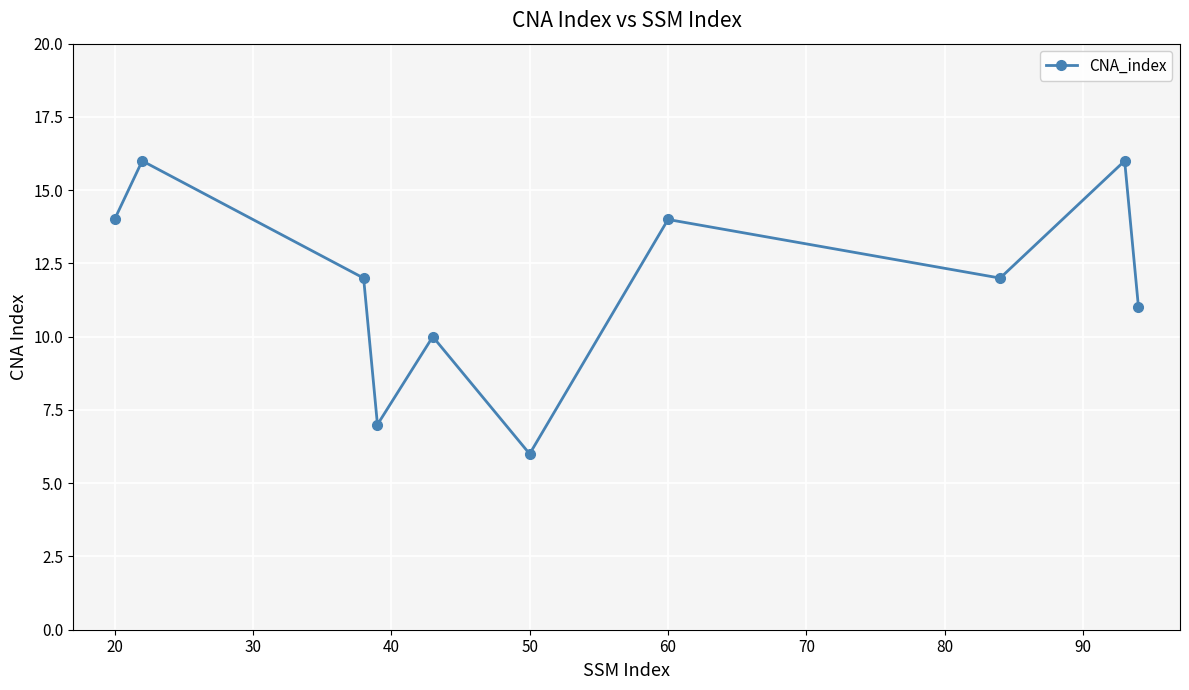

True or false: there are more than 2 points higher than both neighbors.

True